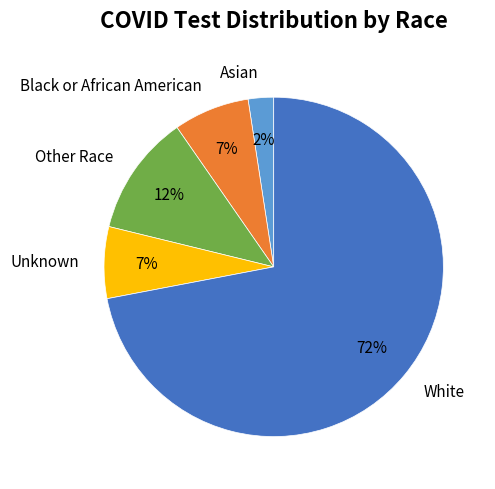

Which slice is the largest?

White